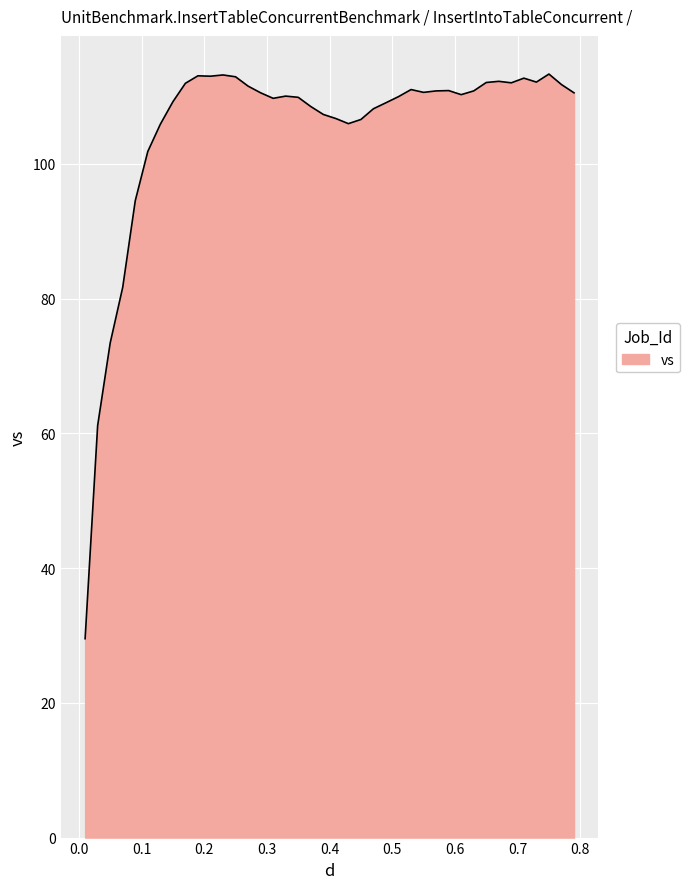

What is the smallest value displayed?

29.5